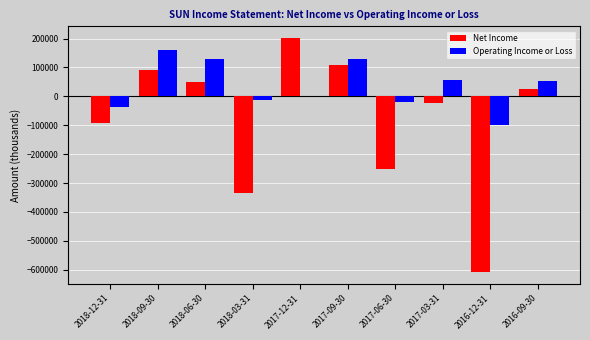

Is the value of Operating Income or Loss at 2017-03-31 greater than the value of Net Income at 2017-09-30?

No